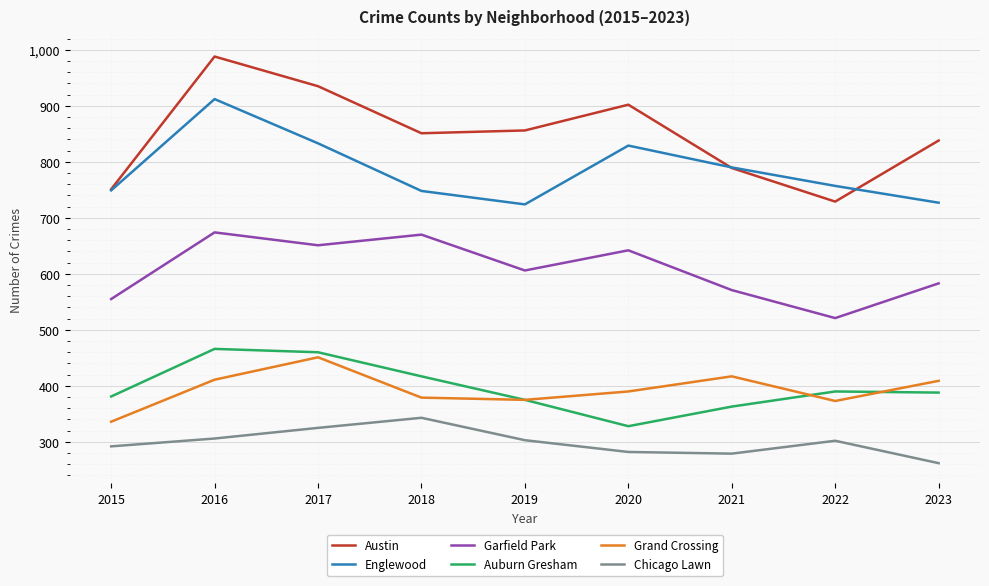

What is the difference between the Auburn Gresham values at 2021 and 2015?

18